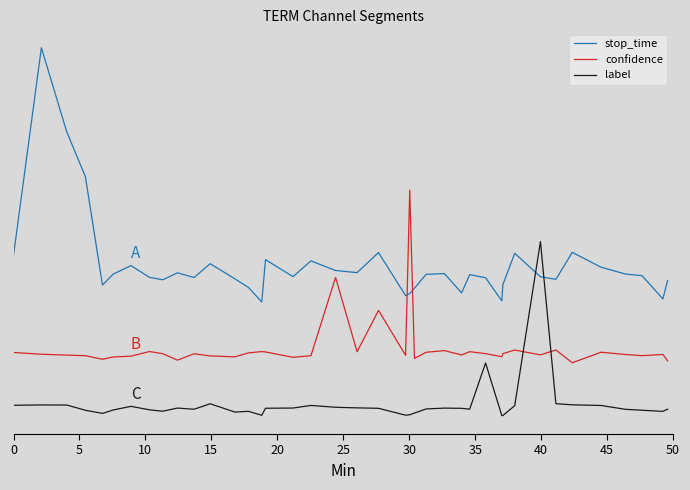

Which series has the largest total across all categories?

stop_time